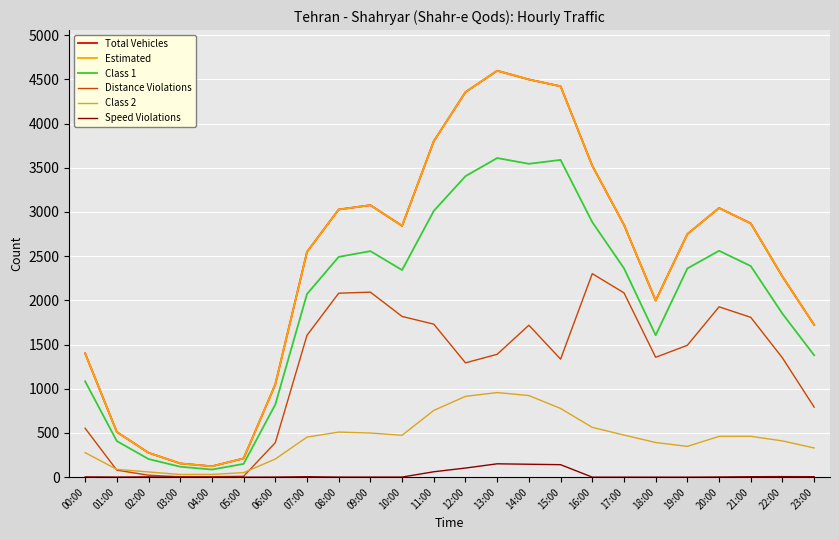

Which label corresponds to the largest value in the chart?

13:00